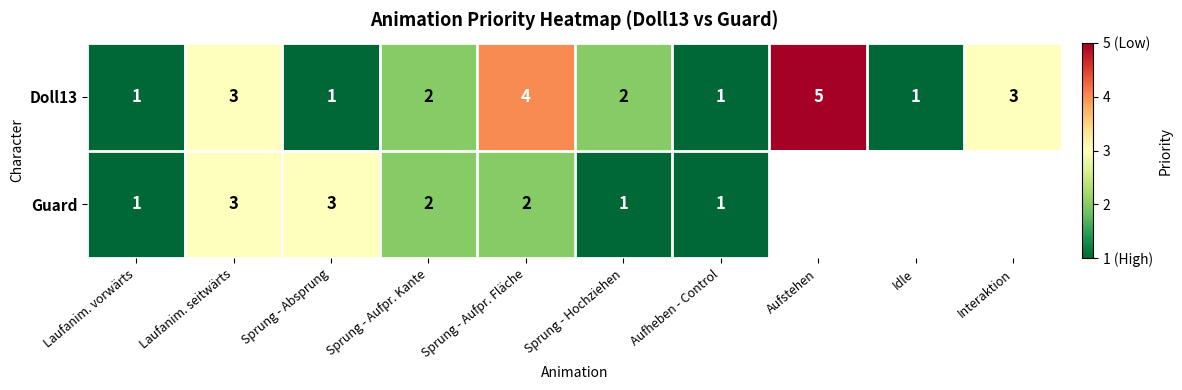

What is the minimum value shown in the chart?

1.0